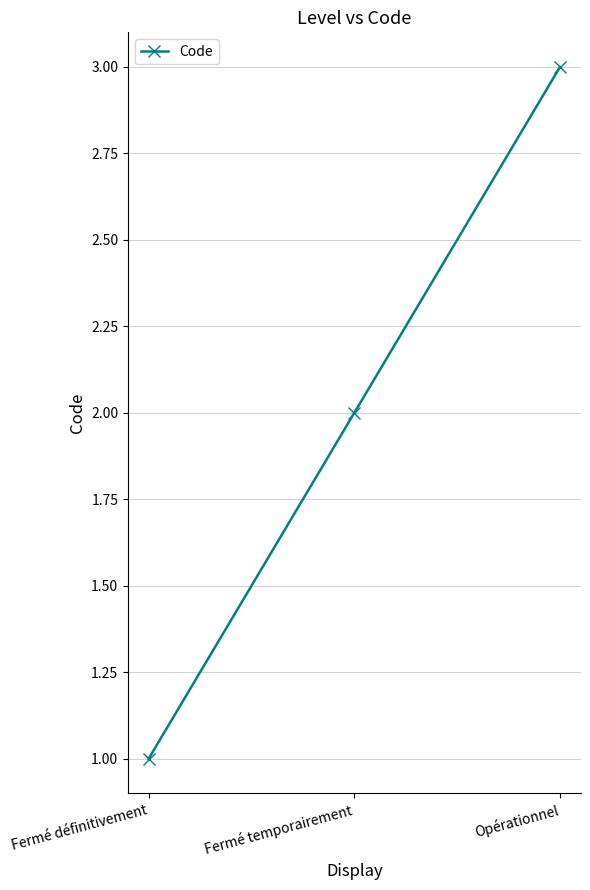

The value at Fermé temporairement is 2. True or false?

True